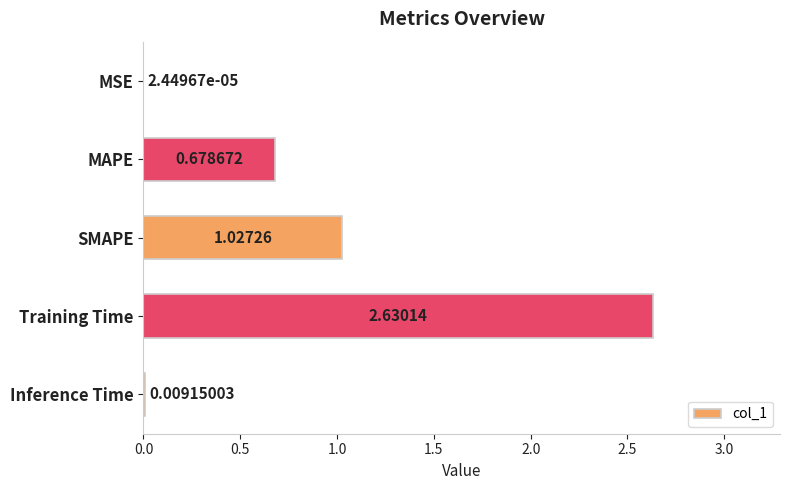

What is the sum of all values?

4.3